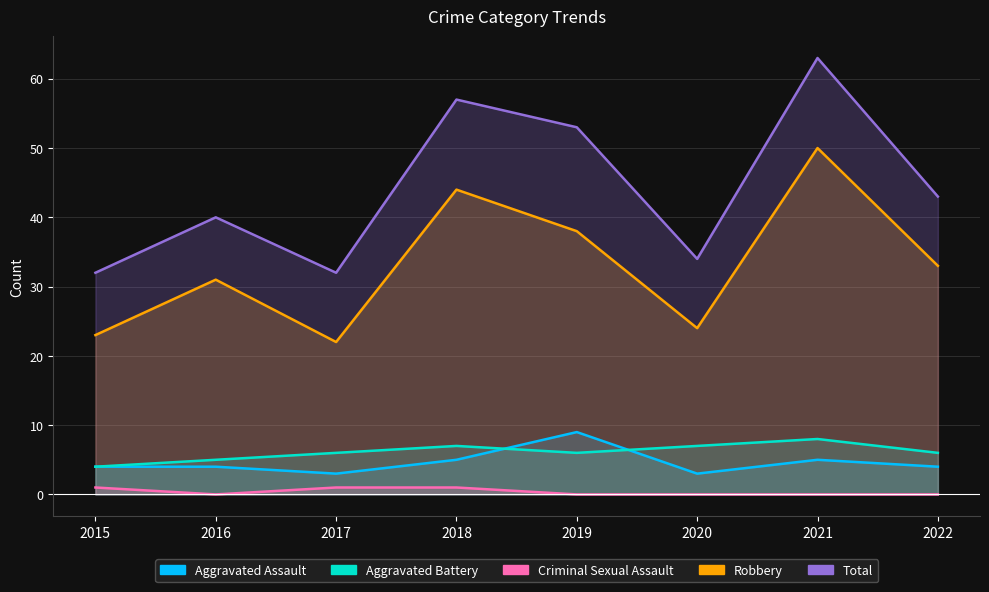

What is the value of the Aggravated Battery point at the 4th from the left?

7